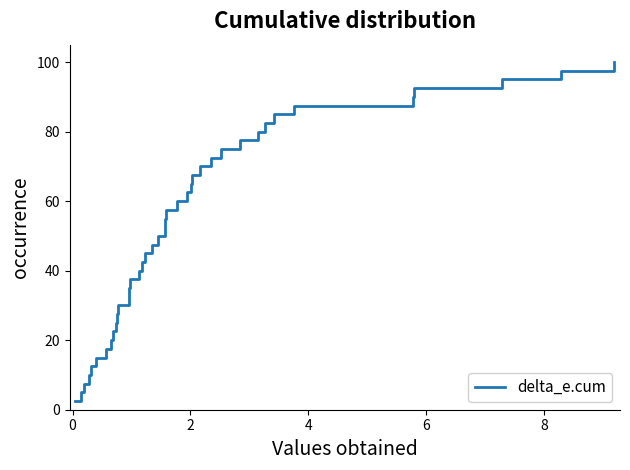

Reading right to left, what are all the values shown in this chart?

100.0	97.5	95.0	92.5	90.0	87.5	85.0	82.5	80.0	77.5	75.0	72.5	70.0	67.5	65.0	62.5	60.0	57.5	55.0	52.5	50.0	47.5	45.0	42.5	40.0	37.5	35.0	32.5	30.0	27.5	25.0	22.5	20.0	17.5	15.0	12.5	10.0	7.5	5.0	2.5